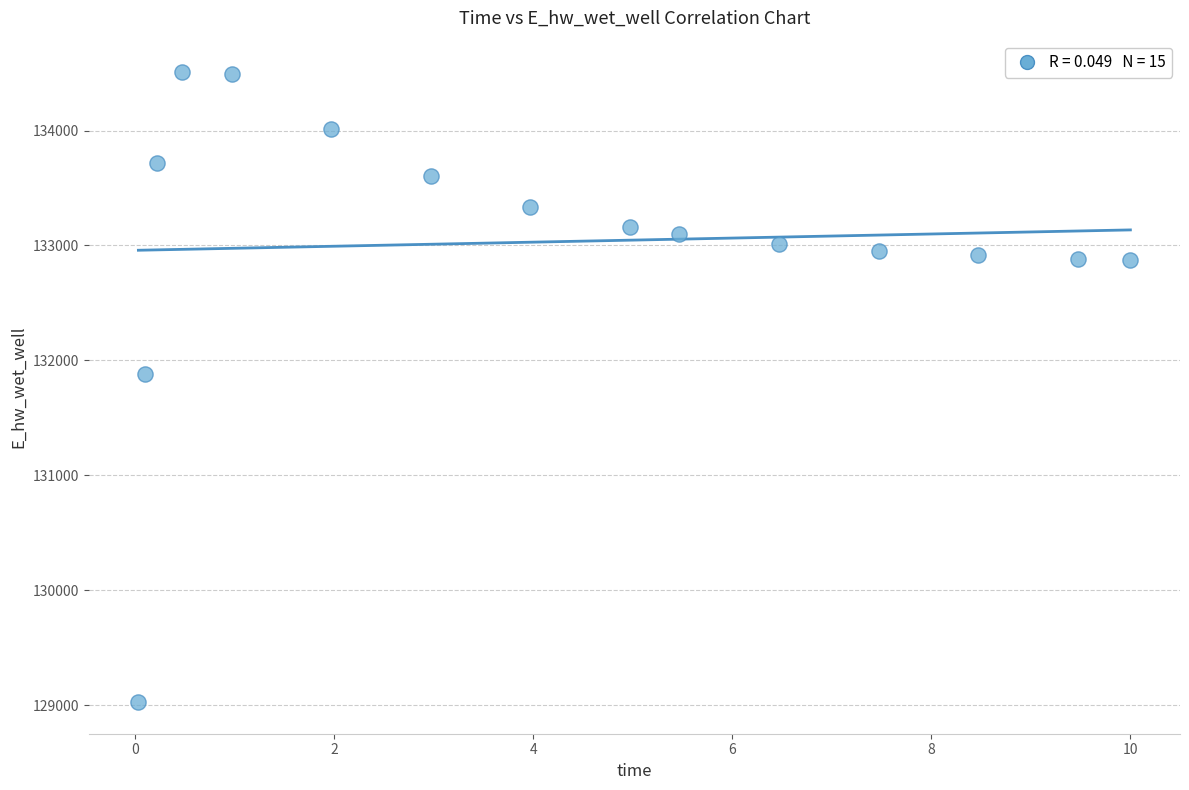

What Y value in the scatter plot is closest to 131766?

131885.6